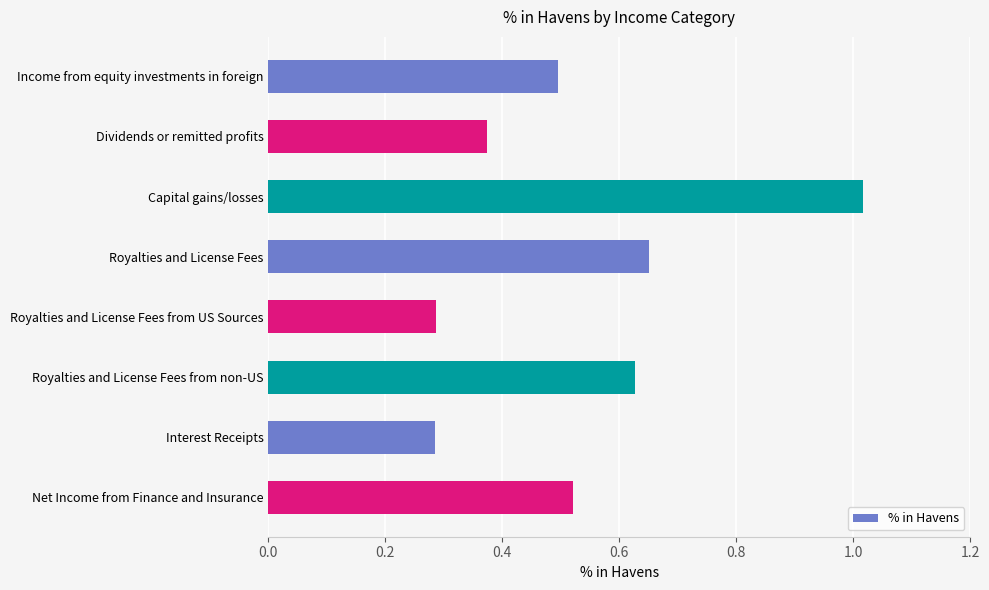

How many bars are there in total?

8